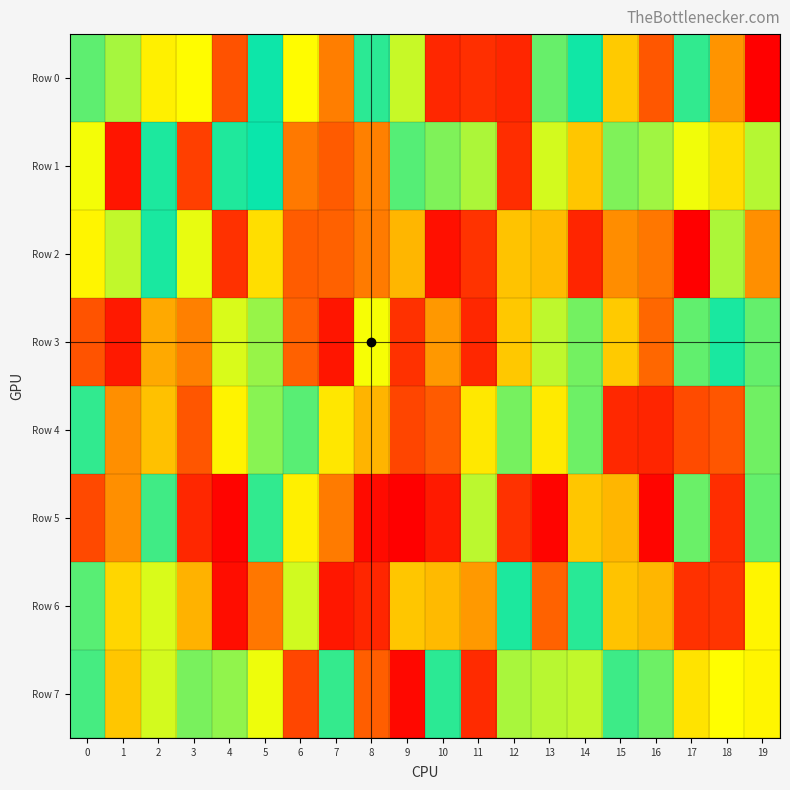

Which series has the widest spread of values?

Row 5